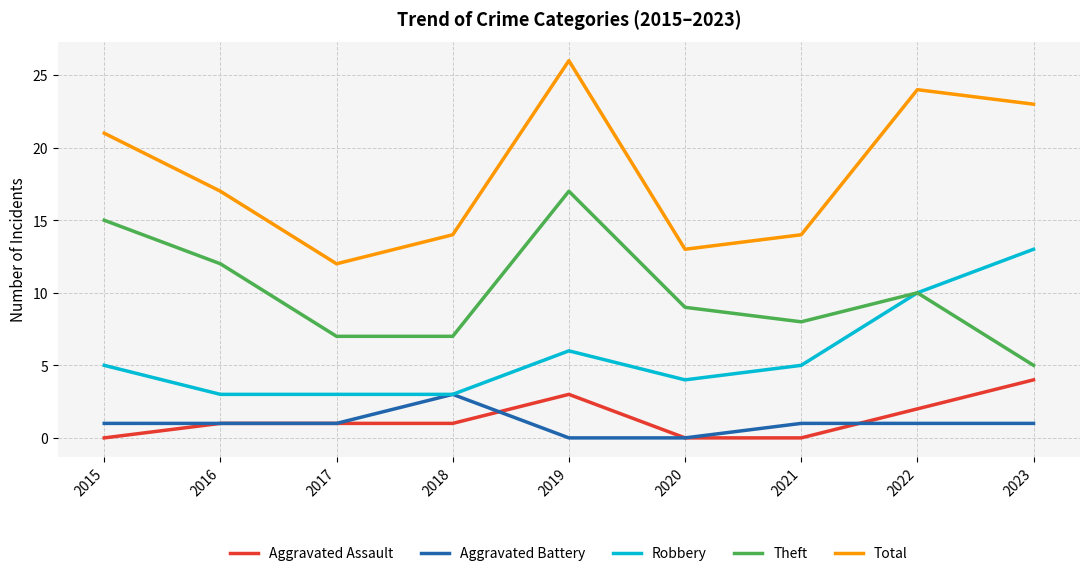

Which series has the largest range (max minus min)?

Total